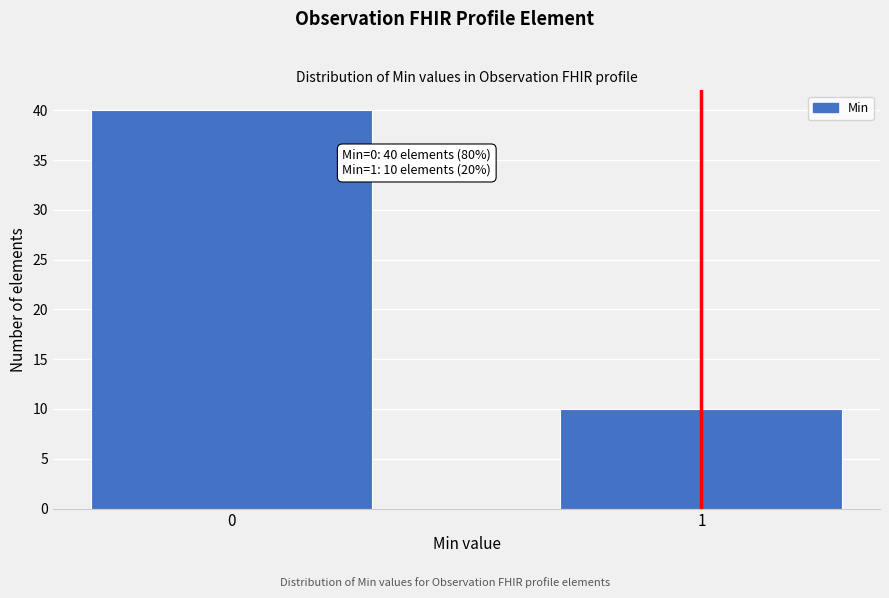

Reading left to right, what are all the values shown in this chart?

40	10